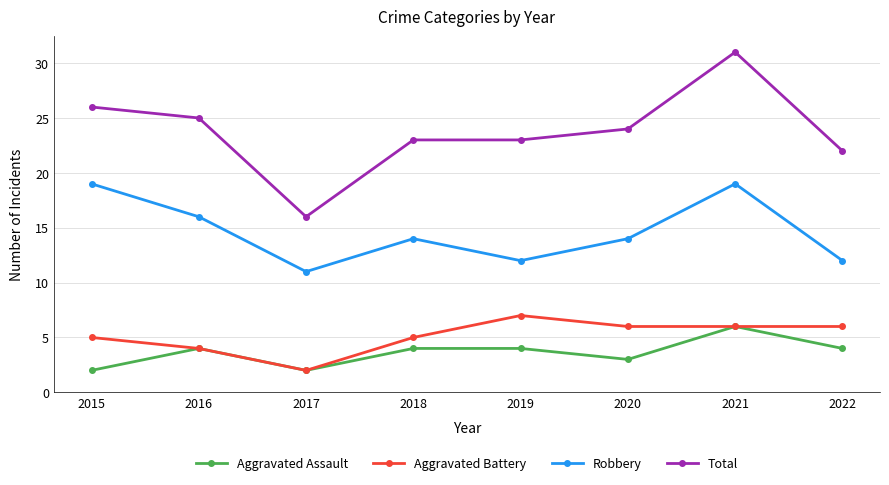

The Aggravated Assault series shows 3 at 2020. True or false?

True